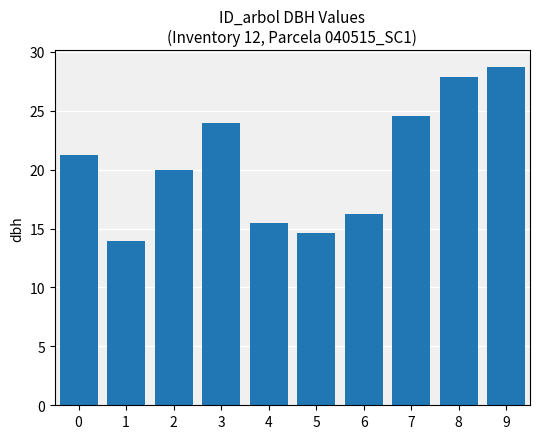

Approximately how many times larger is the value at 8 compared to 0?

1.3